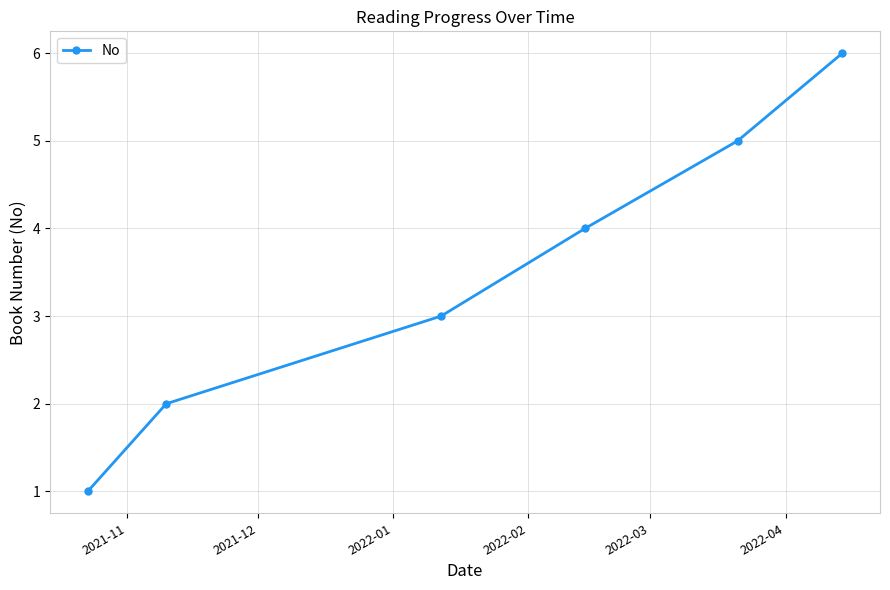

Reading right to left, transcribe all the data shown in this chart.

6	5	4	3	2	1